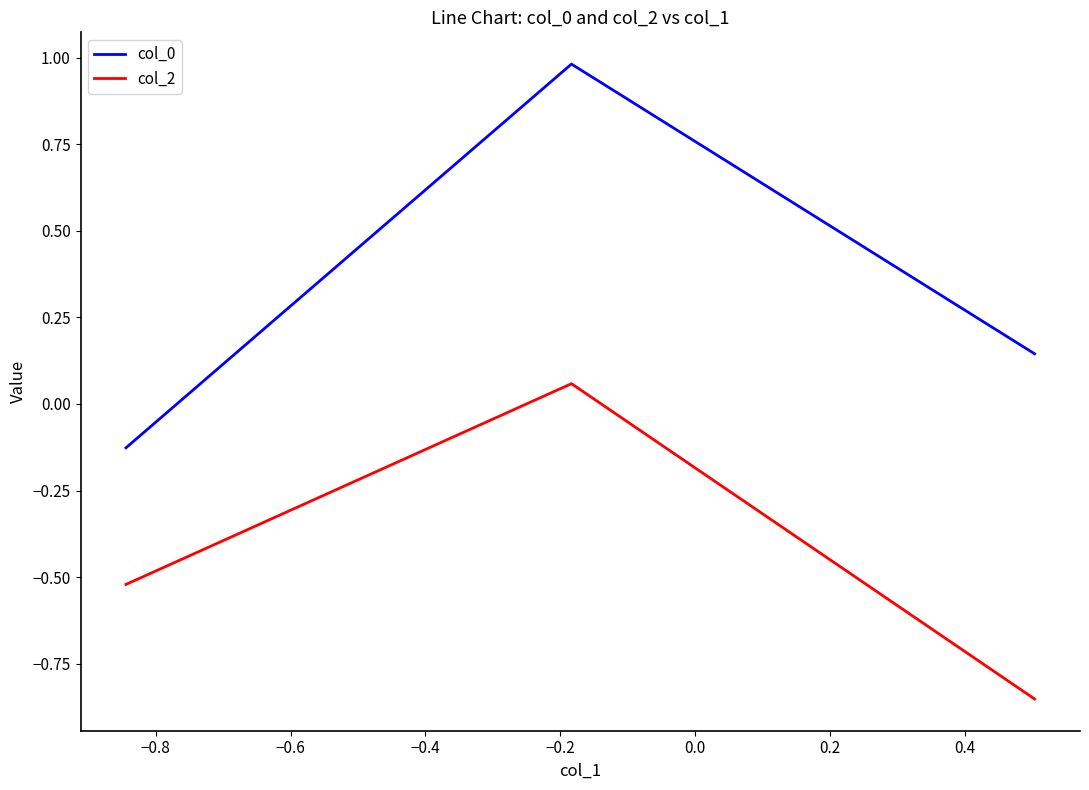

Which series has the largest range (max minus min)?

col_0